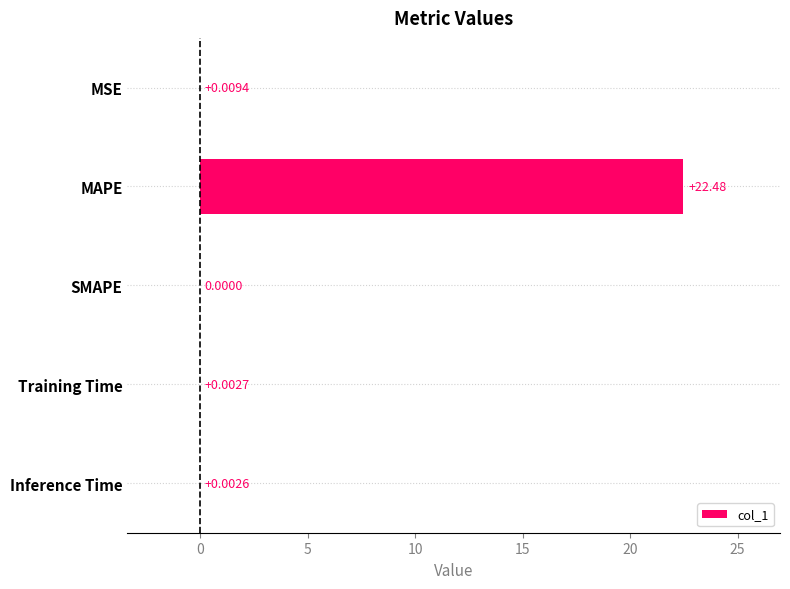

Which has a higher value, MSE or Training Time?

MSE